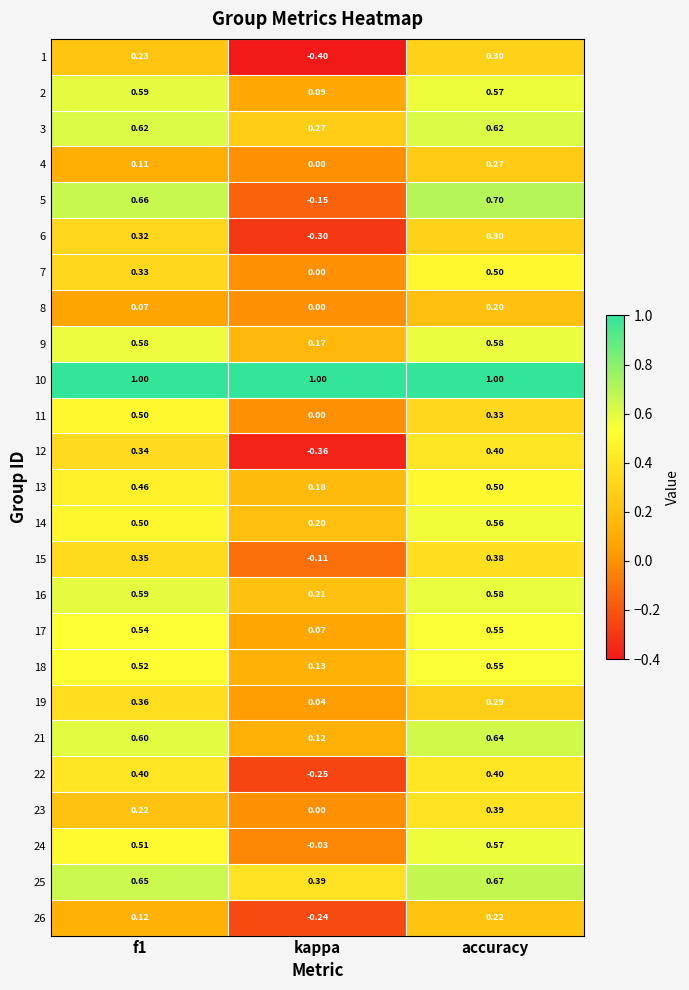

At which category is the sum across all series the highest?

accuracy